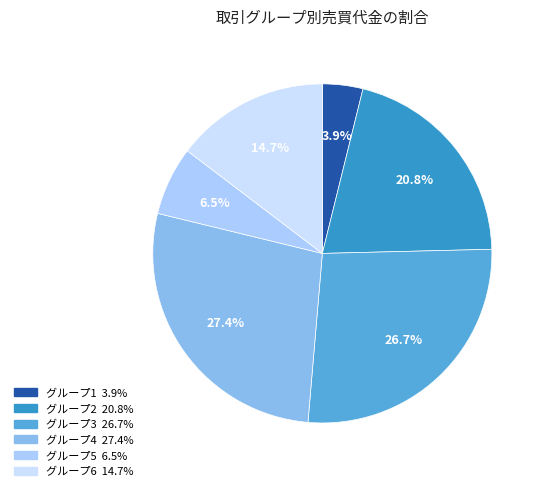

How many slices are in this pie chart?

6